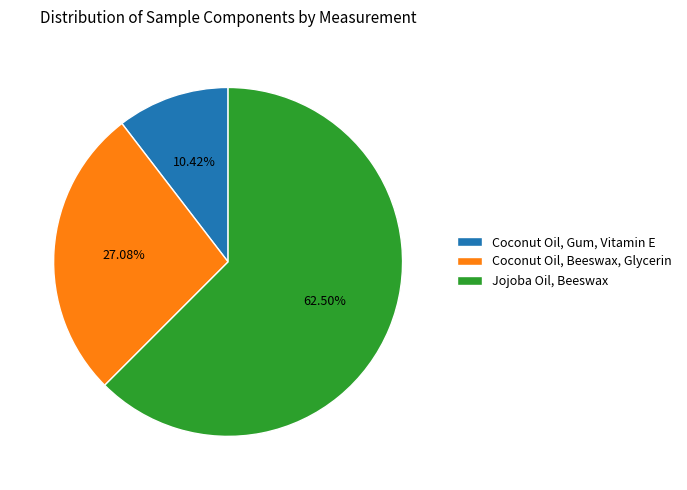

Rank the categories by value from lowest to highest.

Coconut Oil, Gum, Vitamin E, Coconut Oil, Beeswax, Glycerin, Jojoba Oil, Beeswax